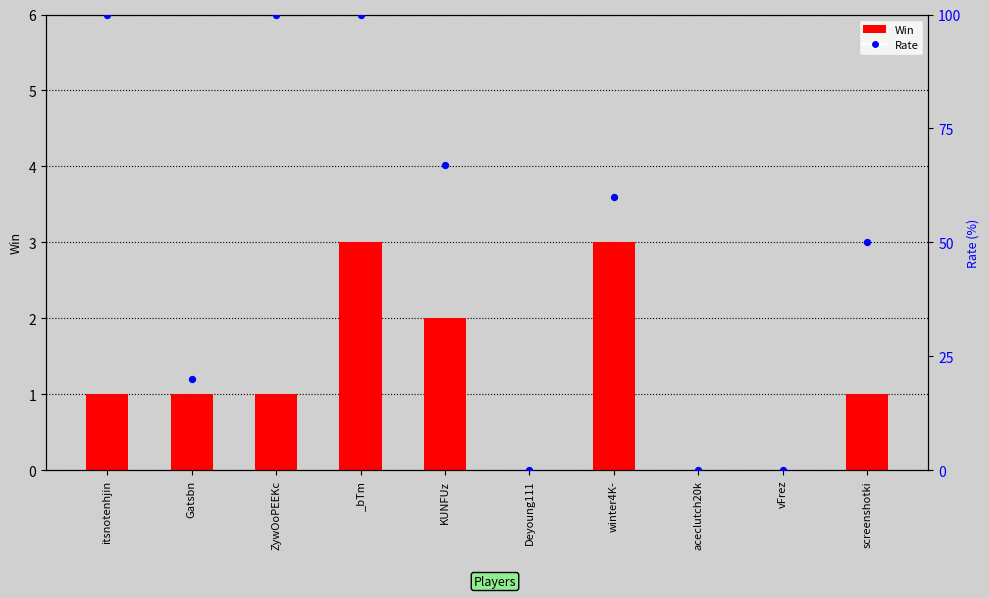

Is the value of Rate at ZywOoPEEKc greater than the value of Win at winter4K-?

Yes